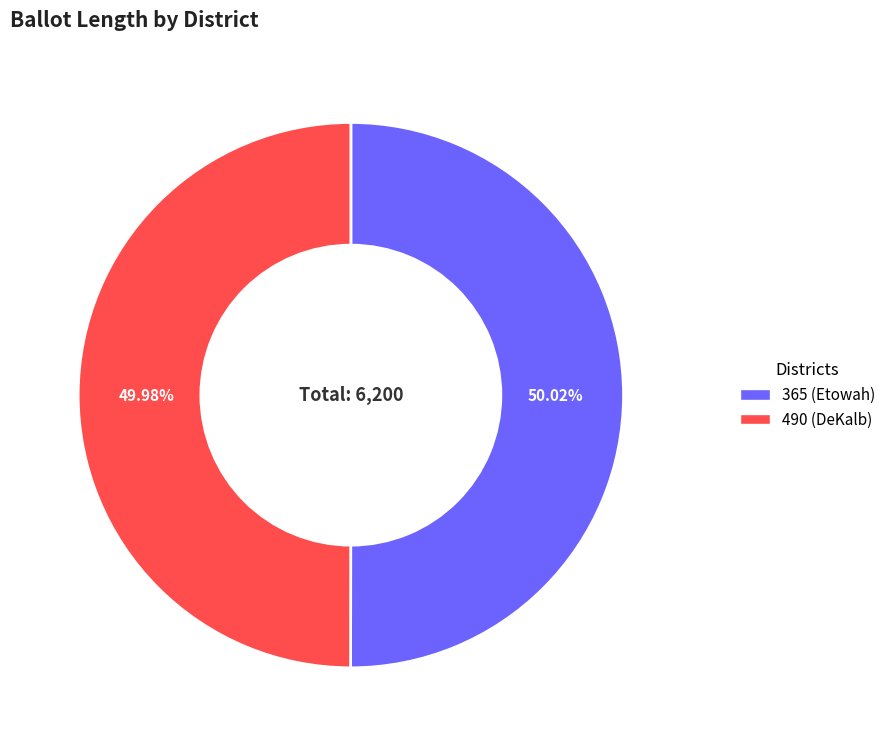

Approximately how many times larger is the value at 365 (Etowah) compared to 490 (DeKalb)?

1.0